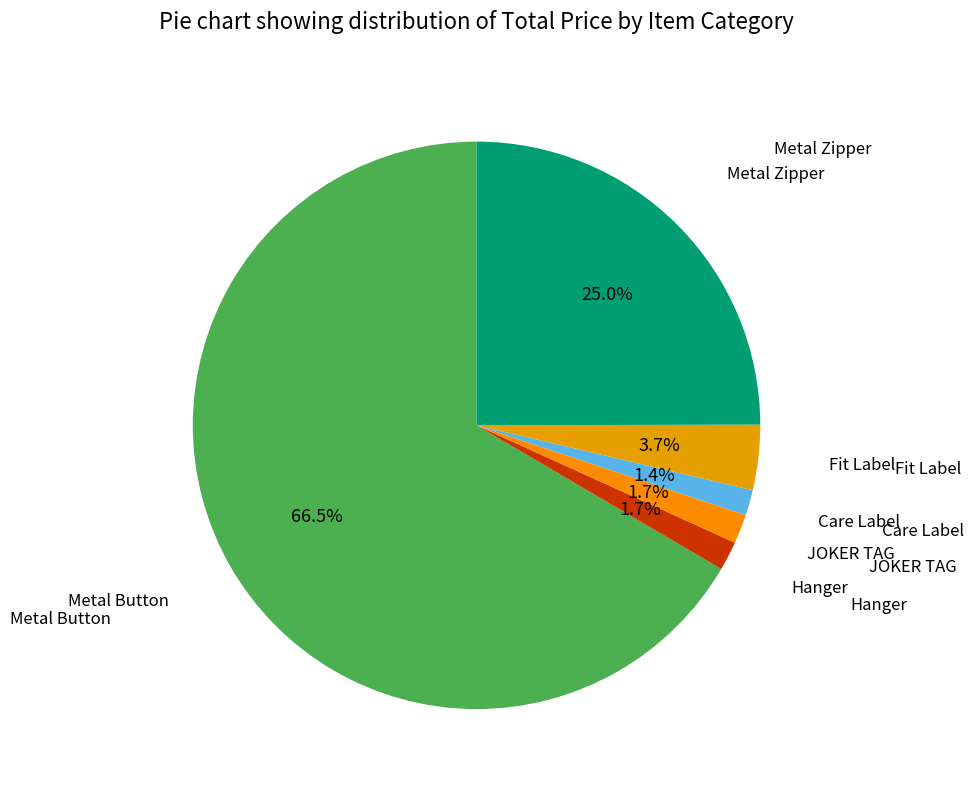

To the nearest percent, what portion does JOKER TAG represent?

2%